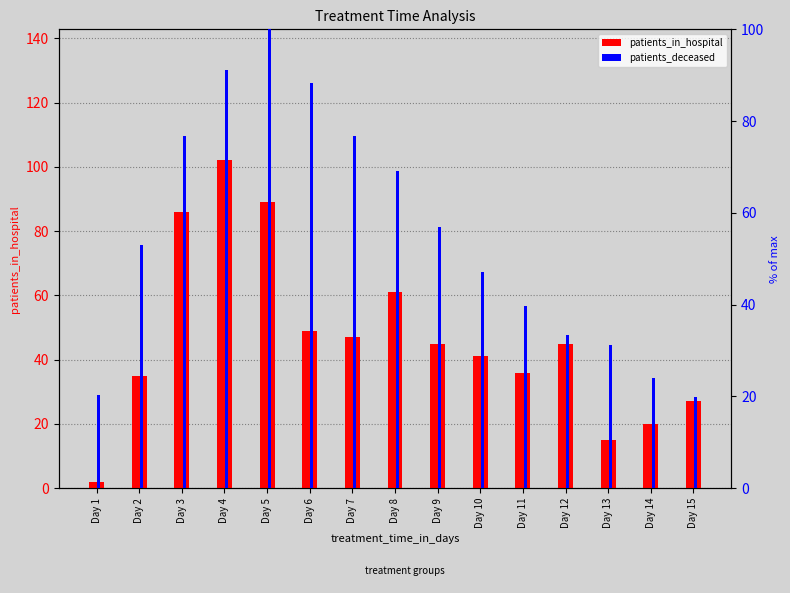

The patients_in_hospital series shows 61.0 at Day 8. True or false?

True